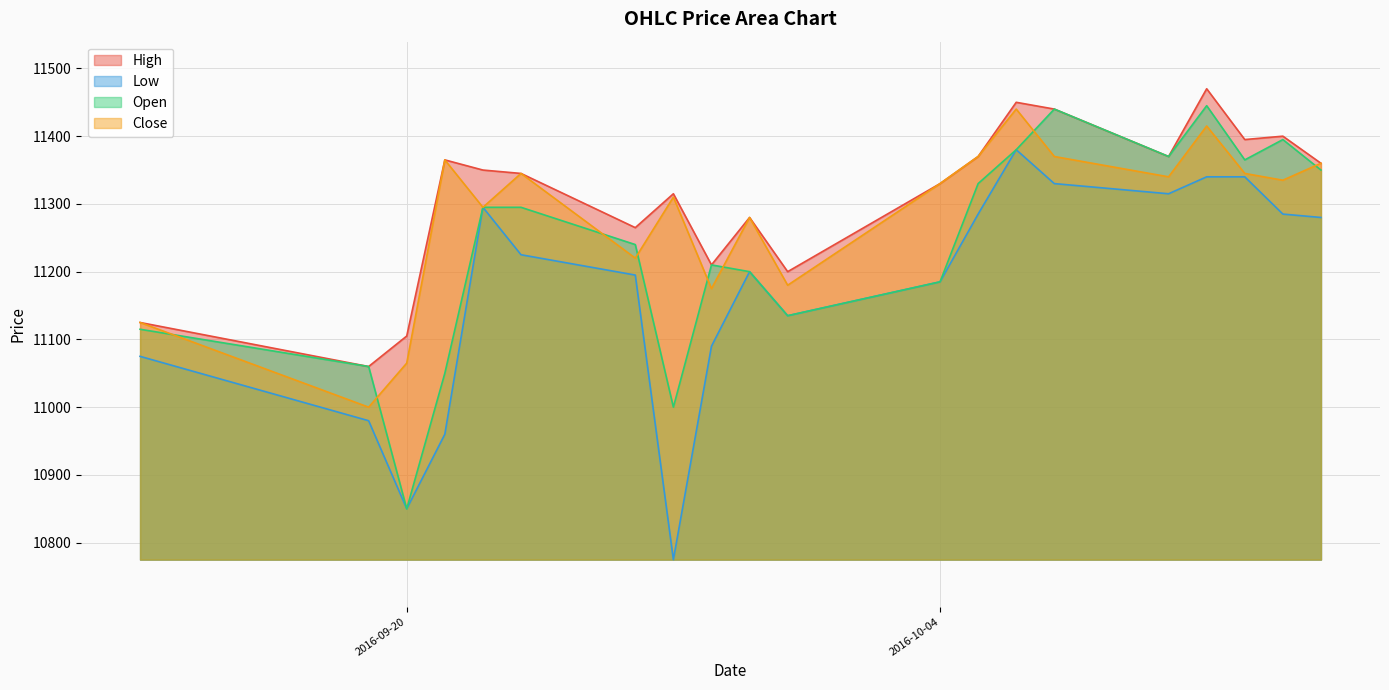

The value of Open at 2016-10-14 is 20006. True or false?

False